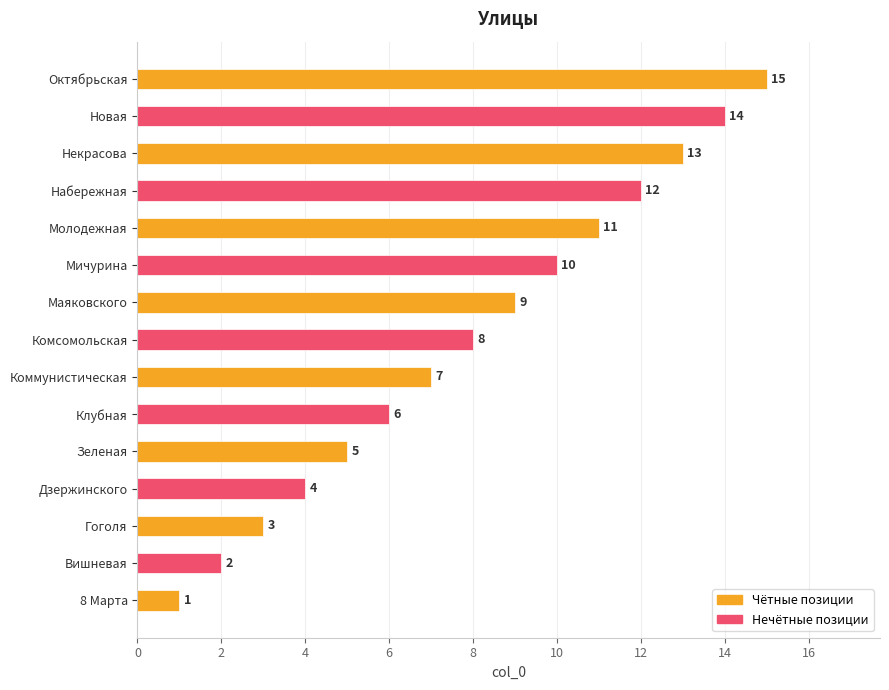

Is it true that the value at Дзержинского is 4?

True